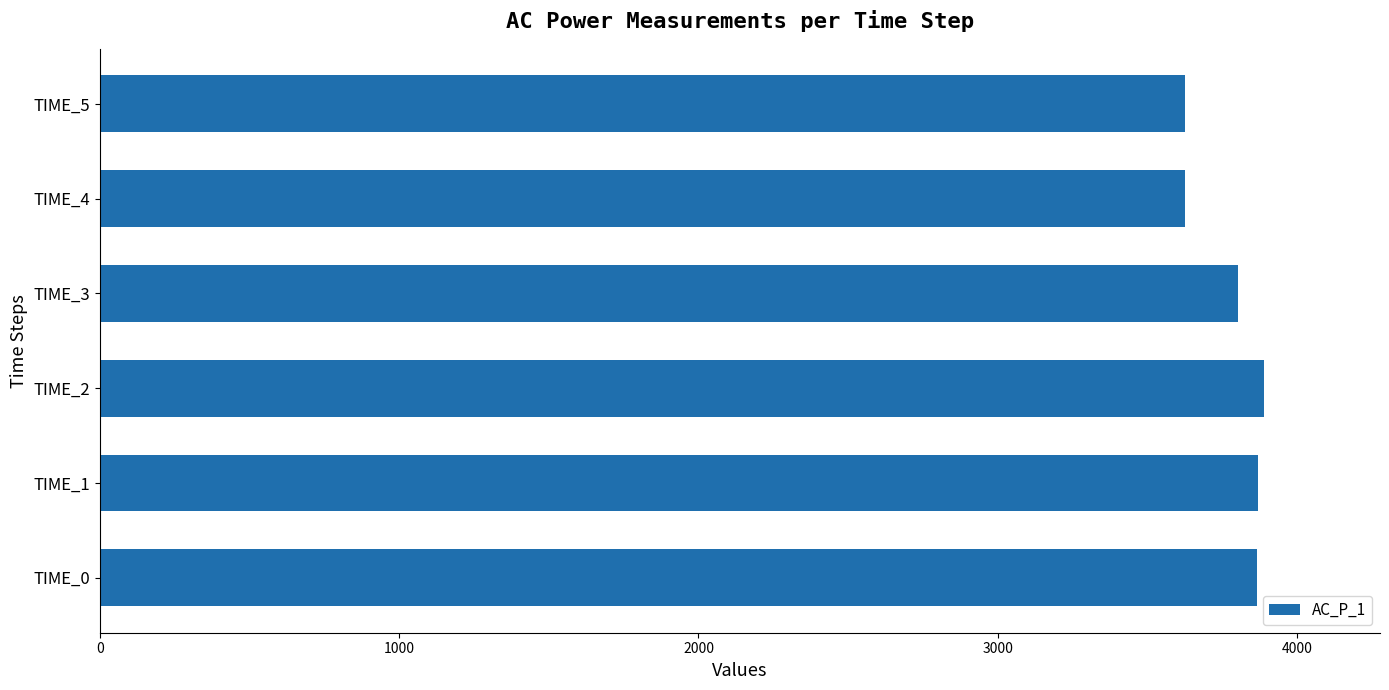

What is the difference between the values at TIME_2 and TIME_5?

263